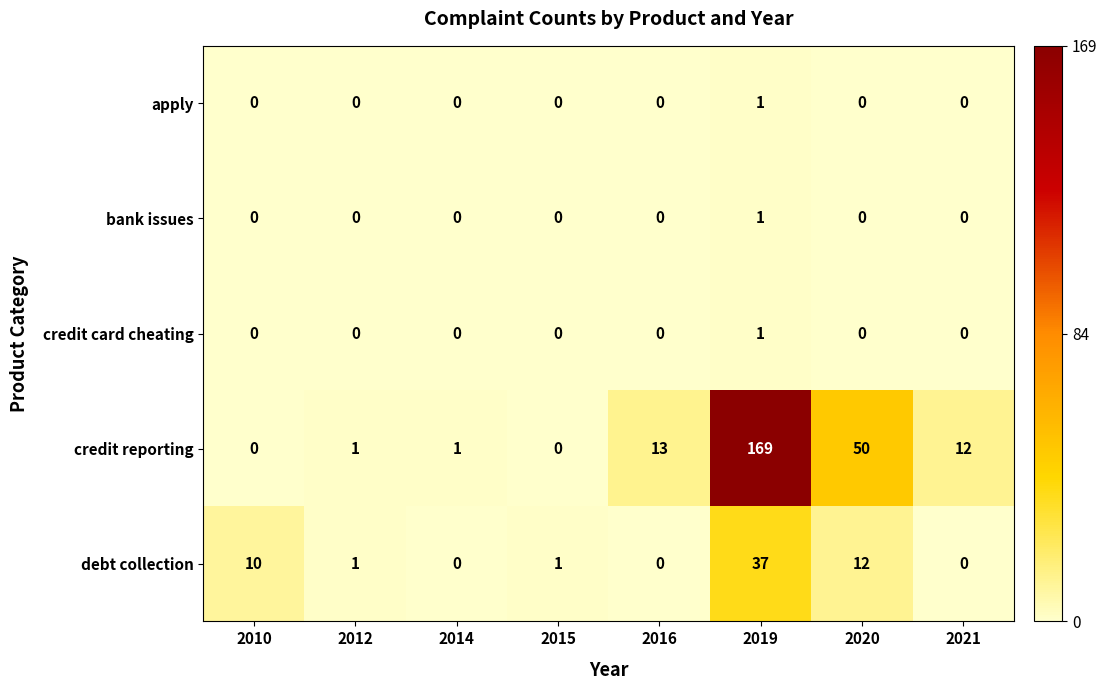

Which series has the largest range (max minus min)?

credit reporting